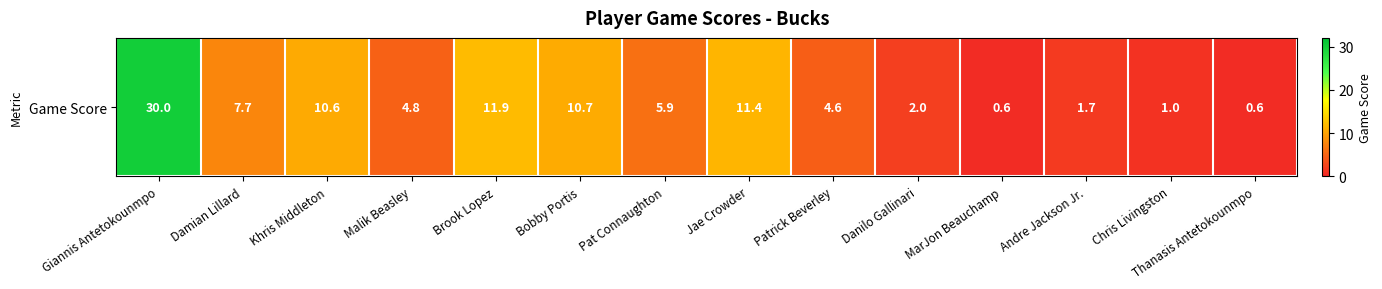

What is the difference between the values at Danilo Gallinari and Bobby Portis?

8.7